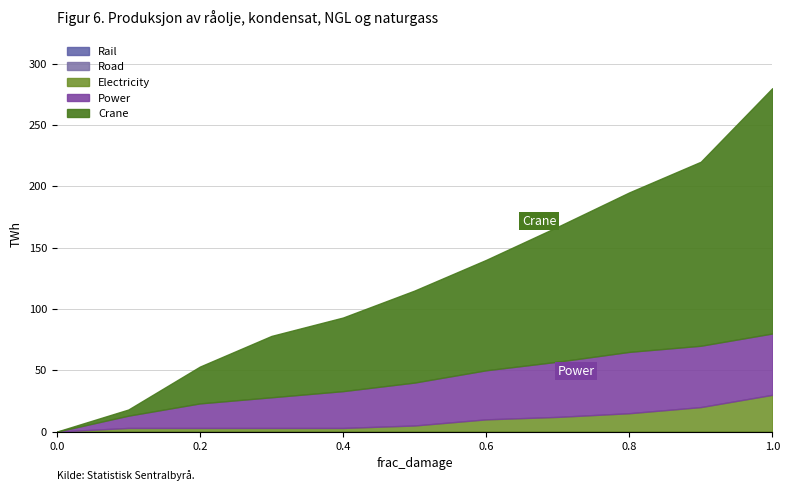

How many lines are shown in the chart?

5